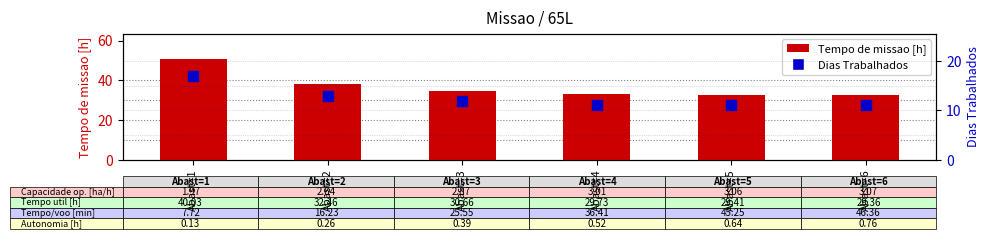

Is the value of Tempo de missao [h] at Abast=3 greater than the value of Dias Trabalhados at Abast=3?

Yes